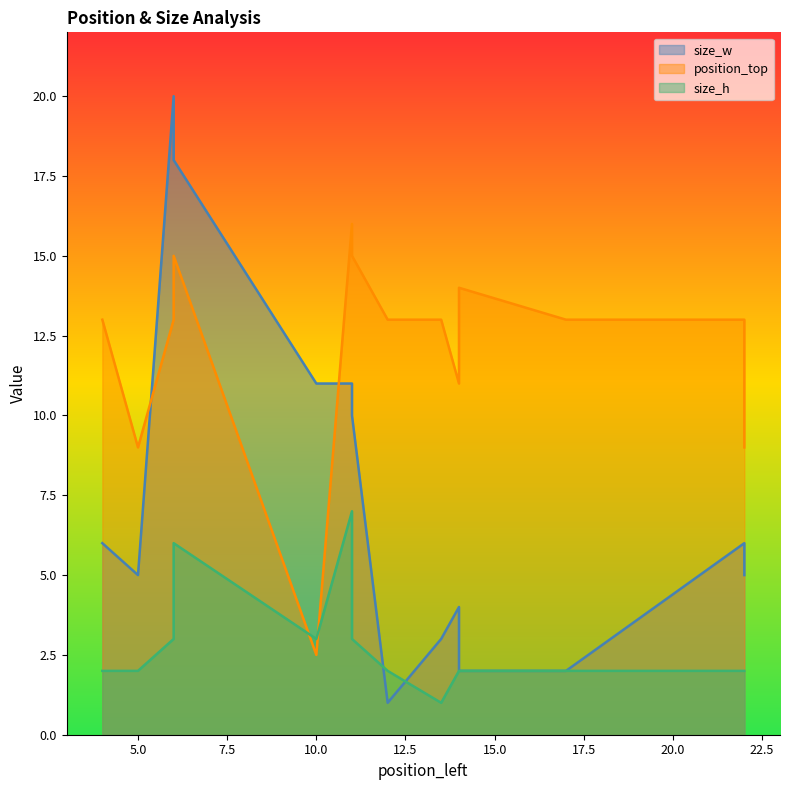

Which label corresponds to the largest value in the chart?

6